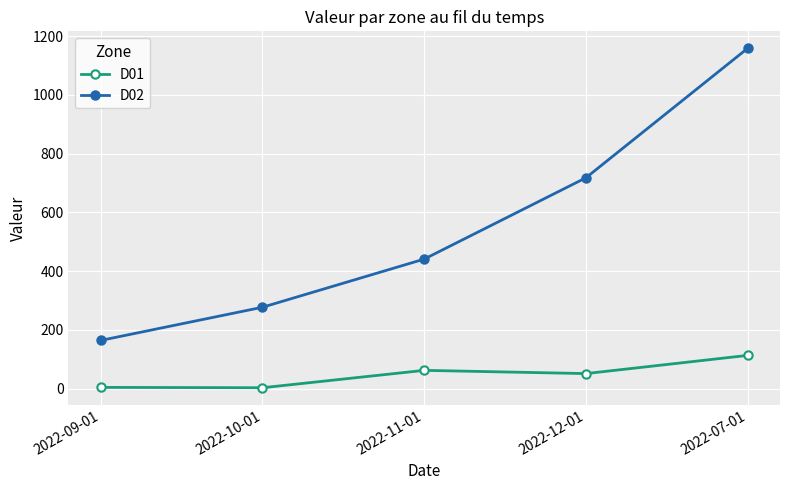

Where is D02 nearest to the value 661?

2022-12-01